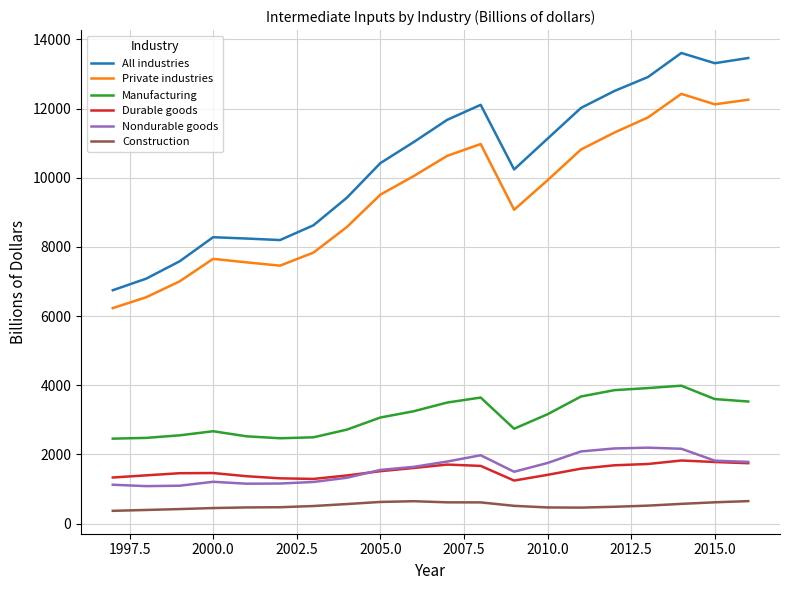

What is the minimum value shown in the chart?

368.9